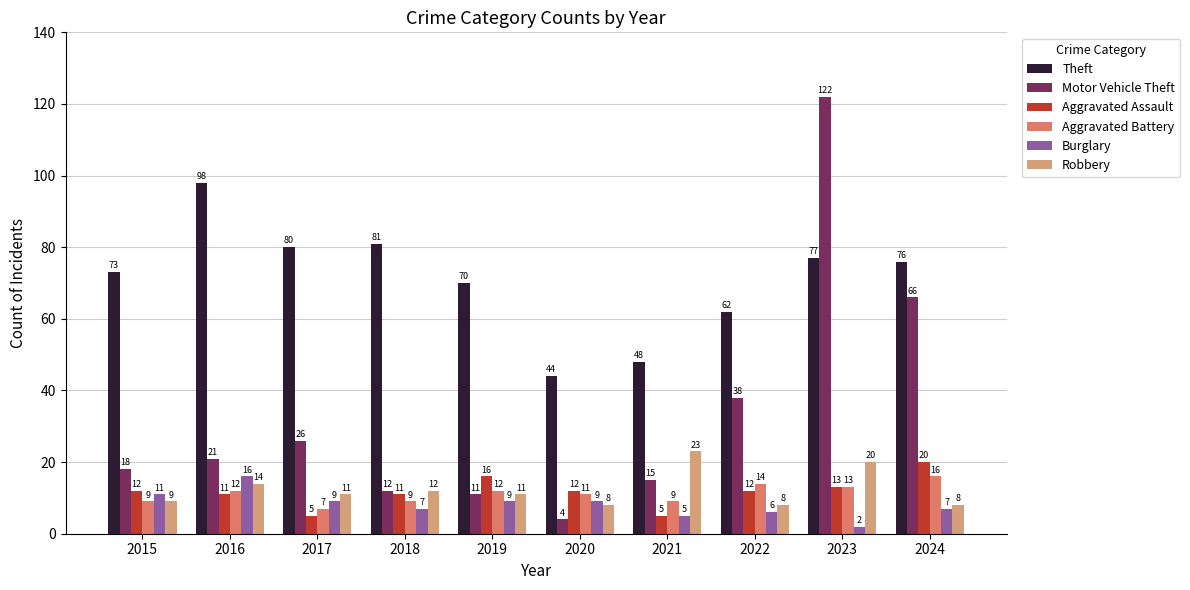

The value of Robbery at 2016 is 14. True or false?

True